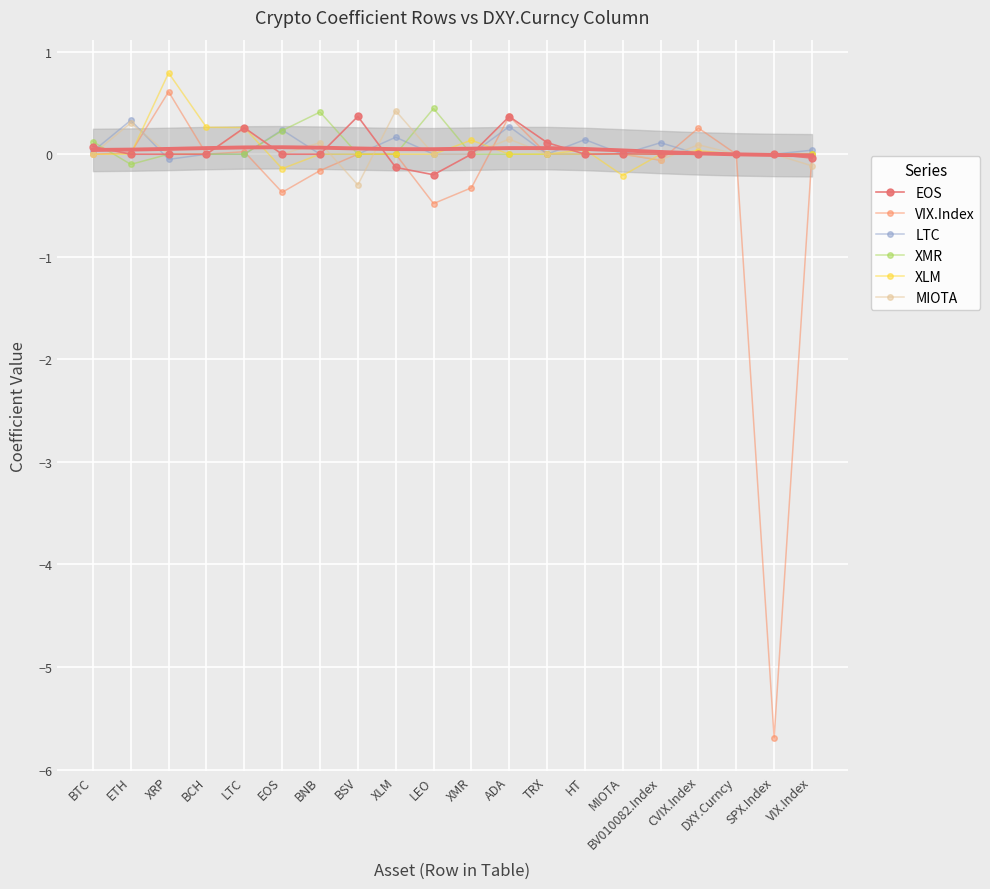

What is the label of the 12th point from the right?

XLM